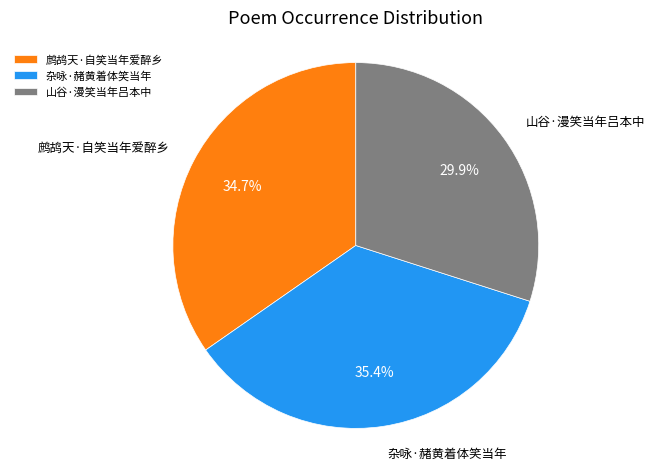

Count the number of slices in the pie.

3